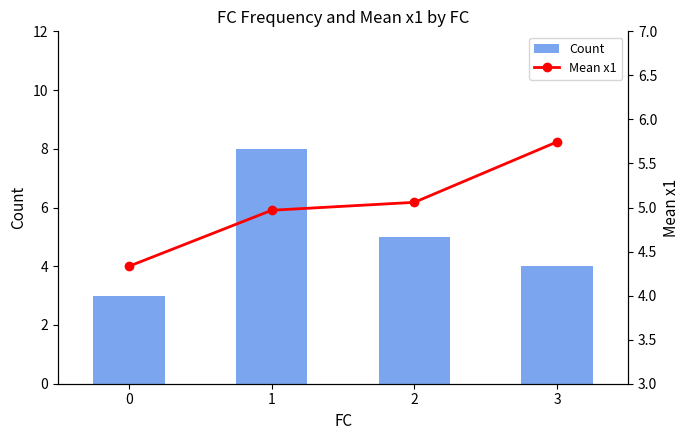

What is the value of the Mean x1 bar at the 1st from the left?

4.3